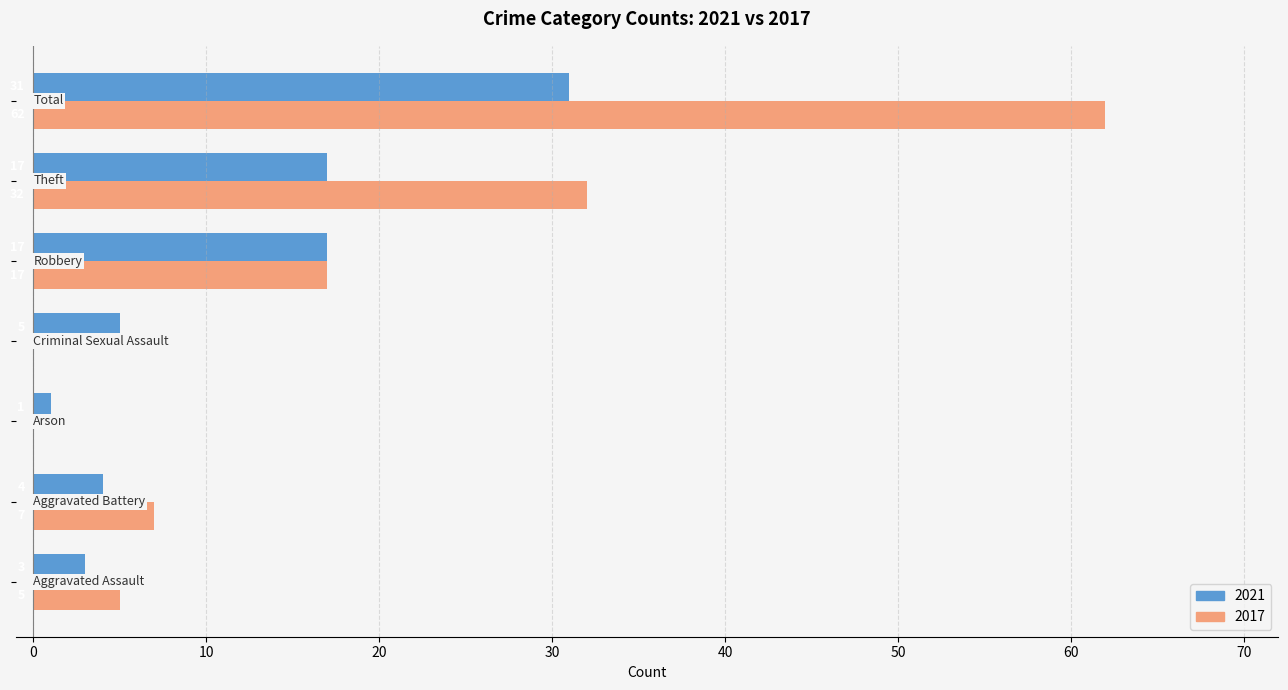

Reading left to right, transcribe all the data shown in this chart.

2021: 3	4	1	5	17	17	31
2017: 5	7	0	0	17	32	62